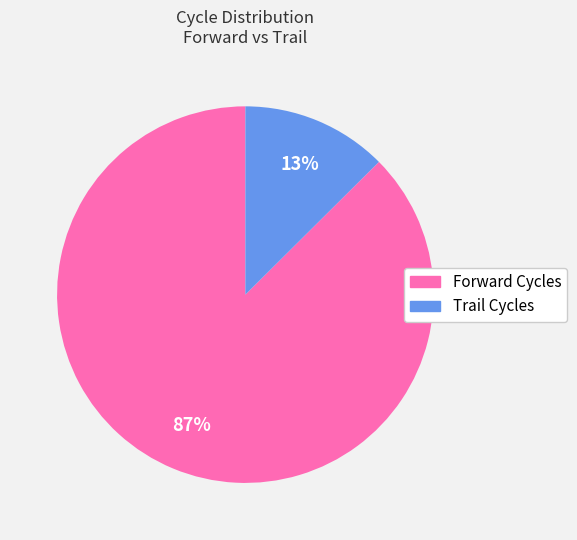

To the nearest percent, what is the combined percentage of Trail Cycles and Forward Cycles?

100%